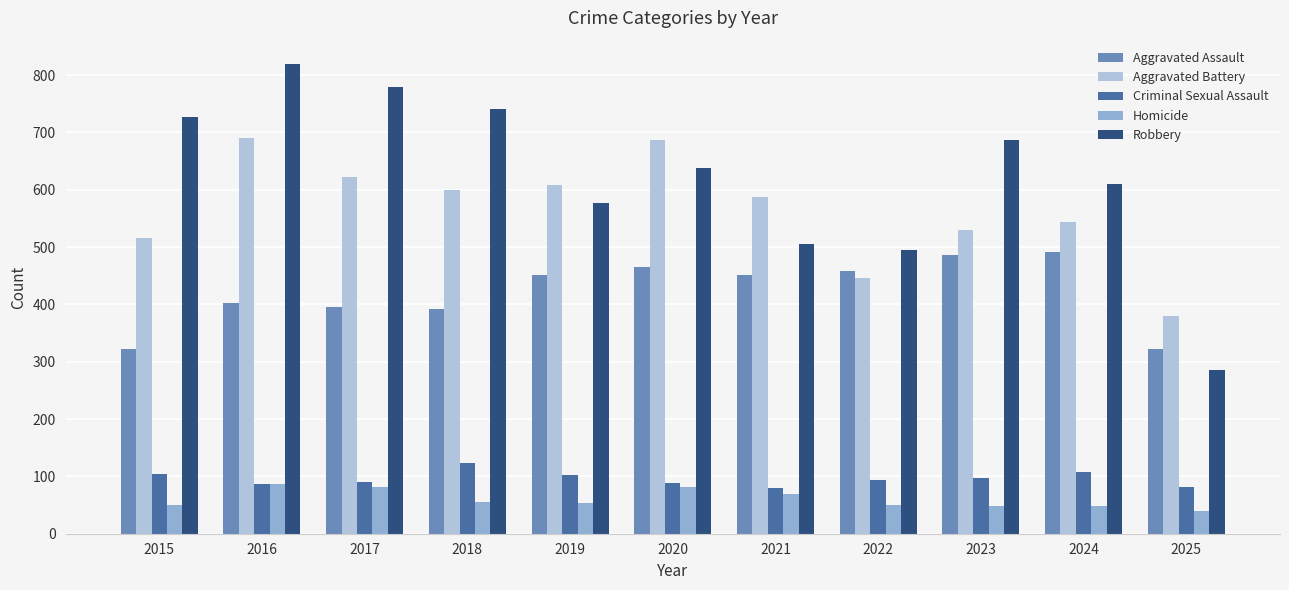

The Robbery series shows 423 at 2017. True or false?

False